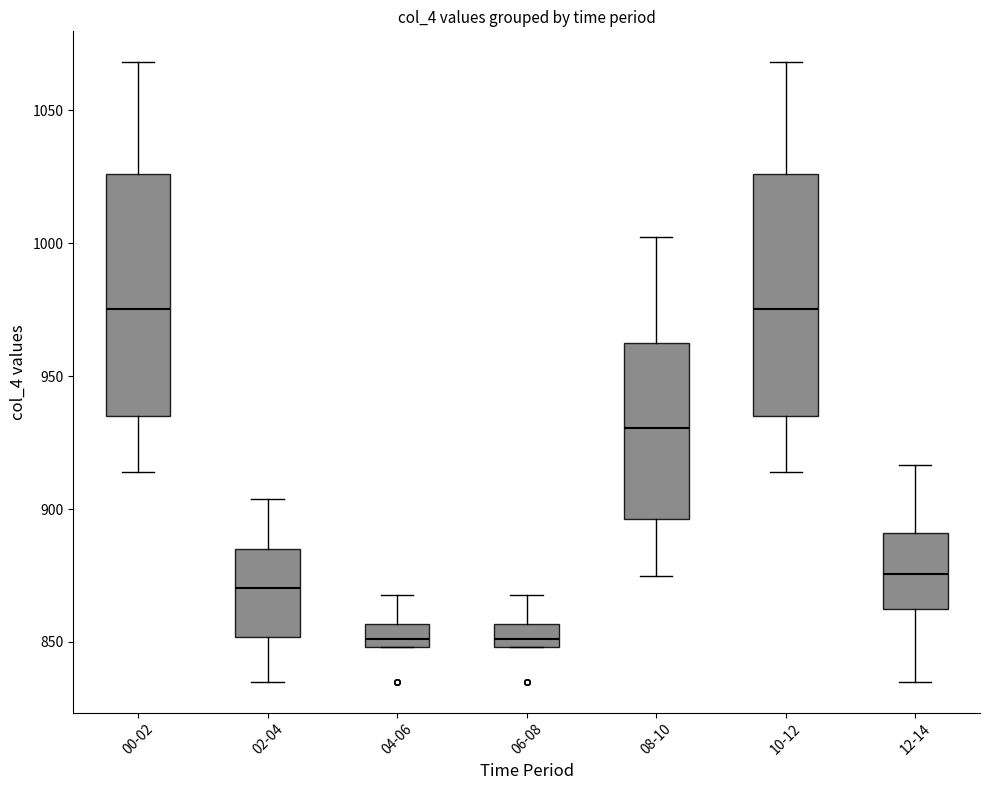

Reading left to right, read every box against the y-axis: the position of its median line, the range the box covers, and the ends of its whiskers. The values are not printed on the chart, so give them approximately, as read against the axis.

00-02: median 975, box 935 to 1025, whiskers 915 to 1070
02-04: median 870, box 850 to 885, whiskers 835 to 905
04-06: median 850 (just above the box's lower edge), box 850 to 855, whiskers 850 to 870
06-08: median 850 (just above the box's lower edge), box 850 to 855, whiskers 850 to 870
08-10: median 930, box 895 to 965, whiskers 875 to 1005
10-12: median 975, box 935 to 1025, whiskers 915 to 1070
12-14: median 875, box 860 to 890, whiskers 835 to 915